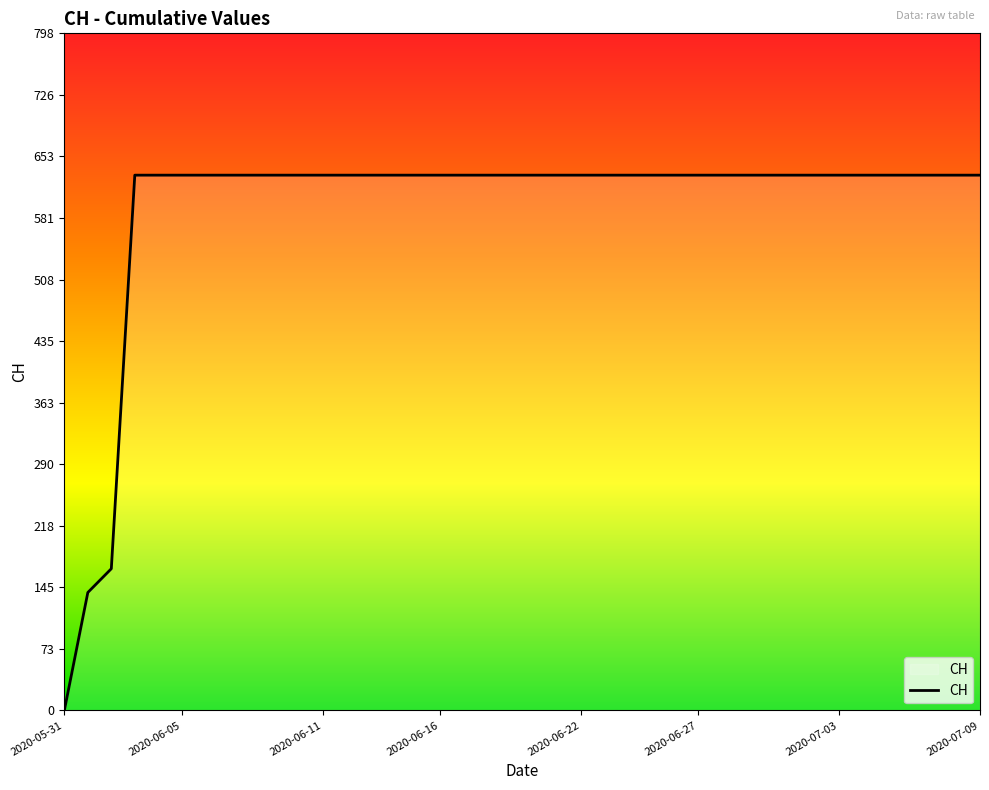

What is the maximum value shown in the chart?

631